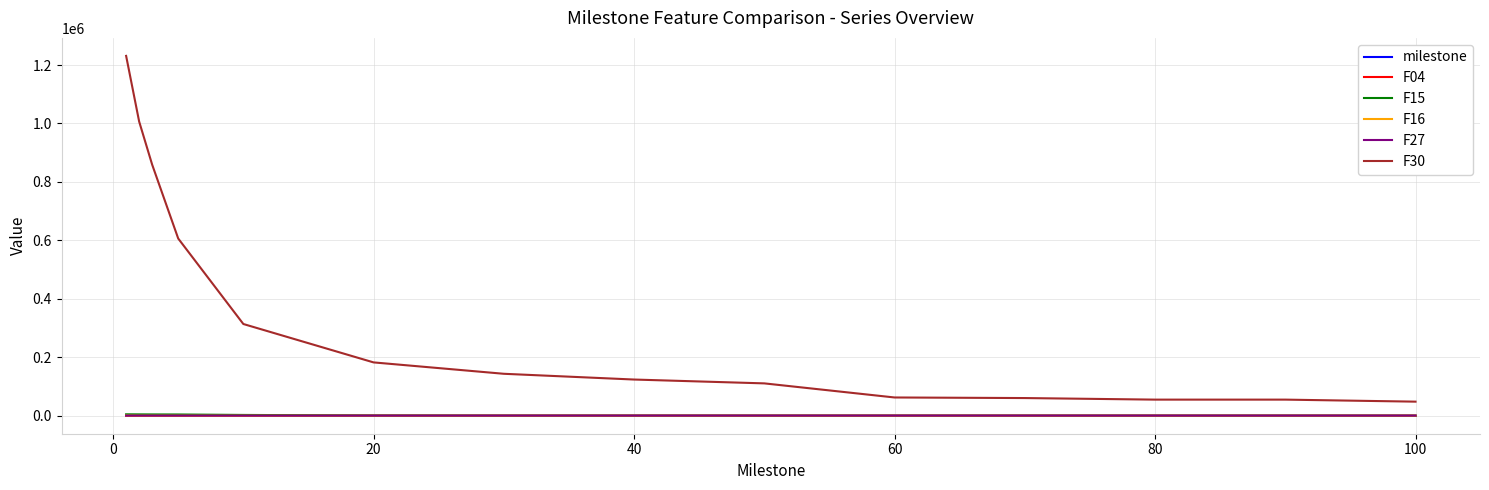

What is the minimum value for F30?

48162.1